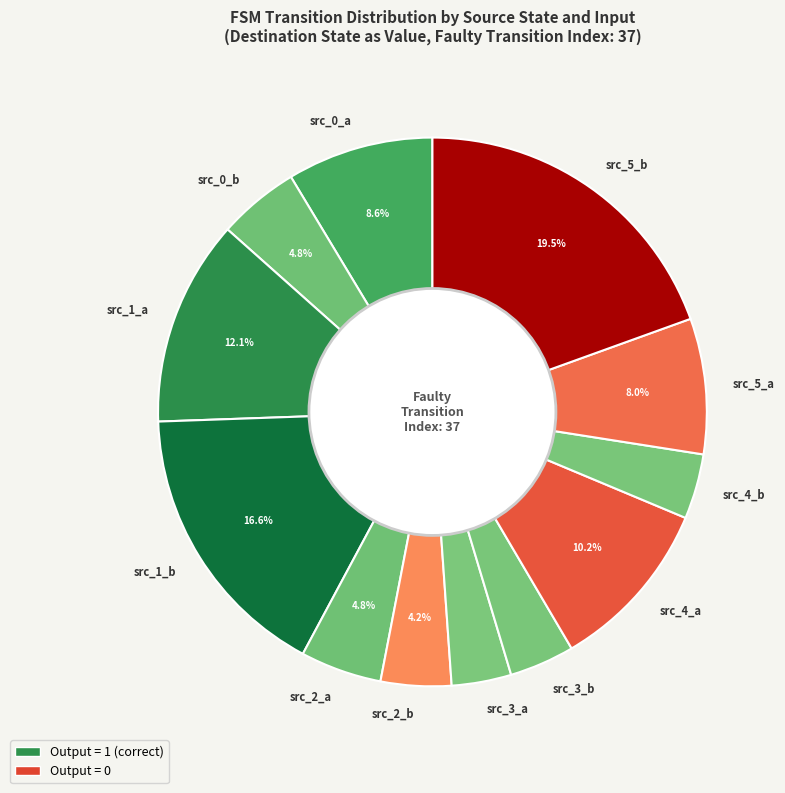

What is the ratio of the value at src_0_b to the value at src_1_a?

0.4